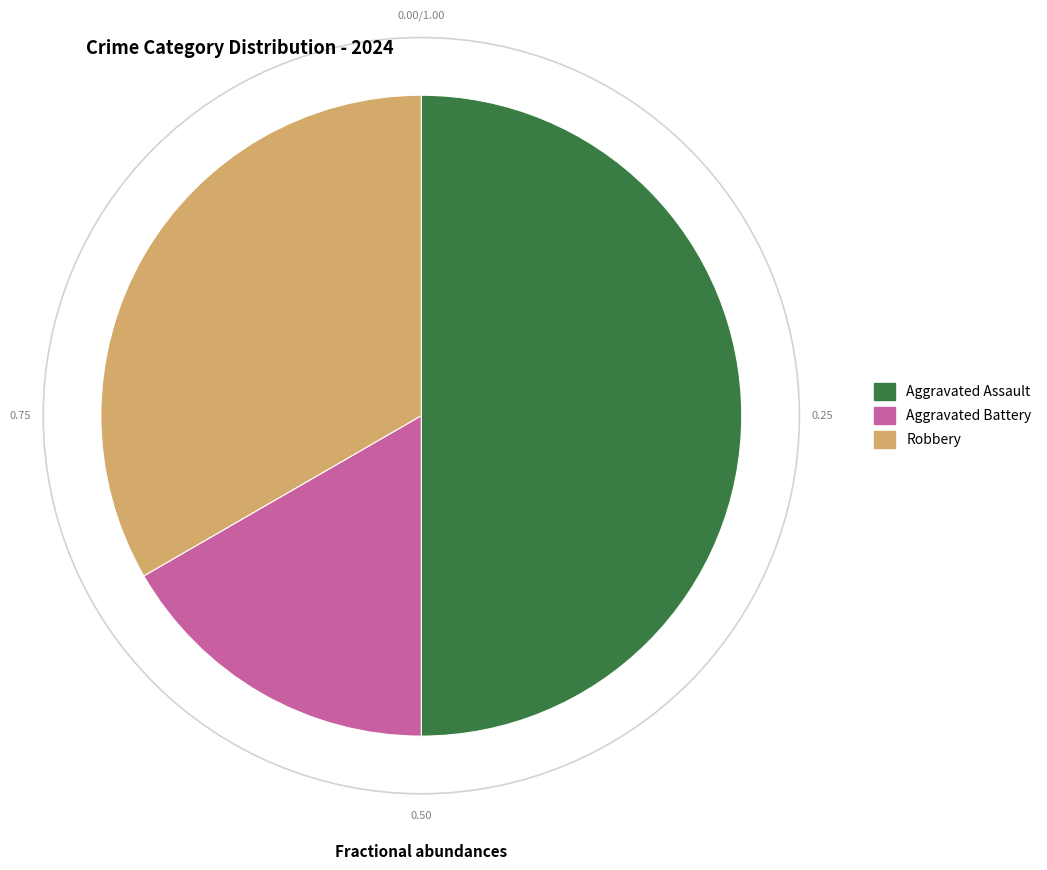

Is the sum of Robbery and Aggravated Assault greater than half?

Yes